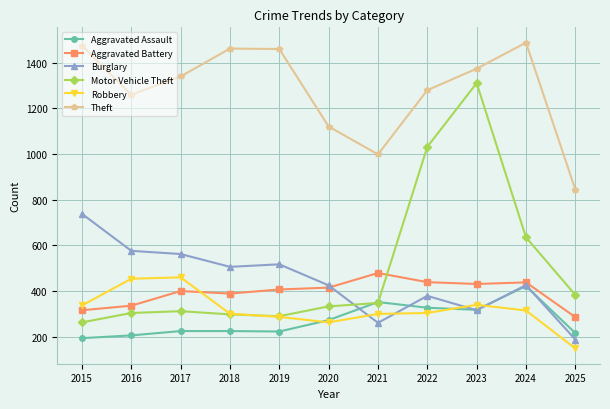

Is the value of Robbery at 2016 greater than the value of Burglary at 2025?

Yes